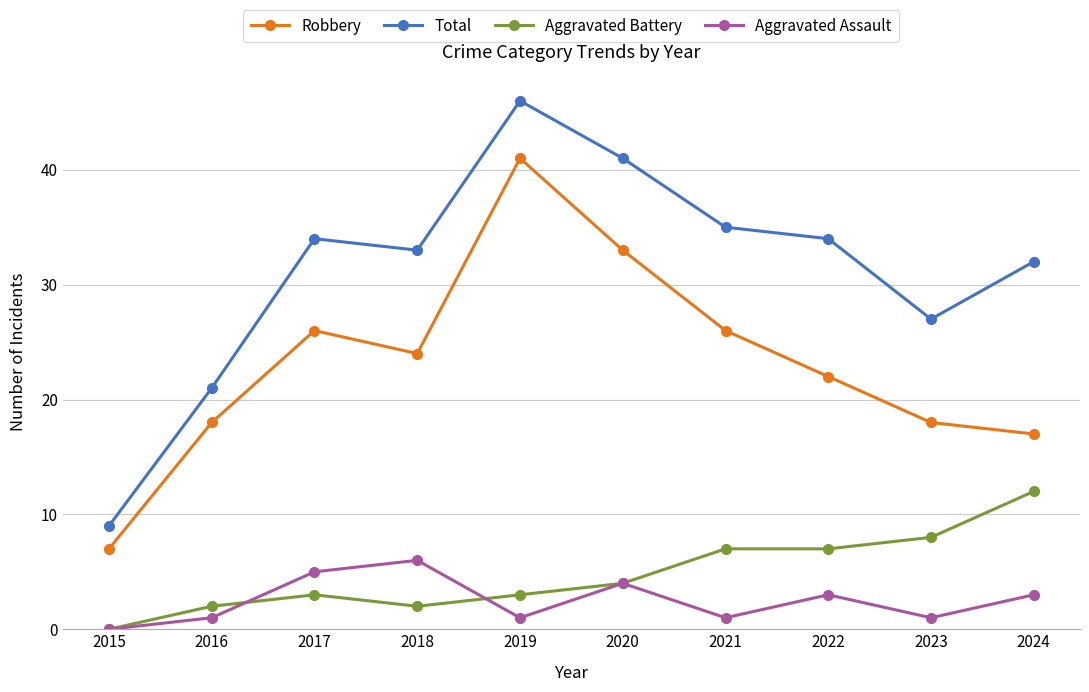

Where is the first local maximum for Robbery?

2017